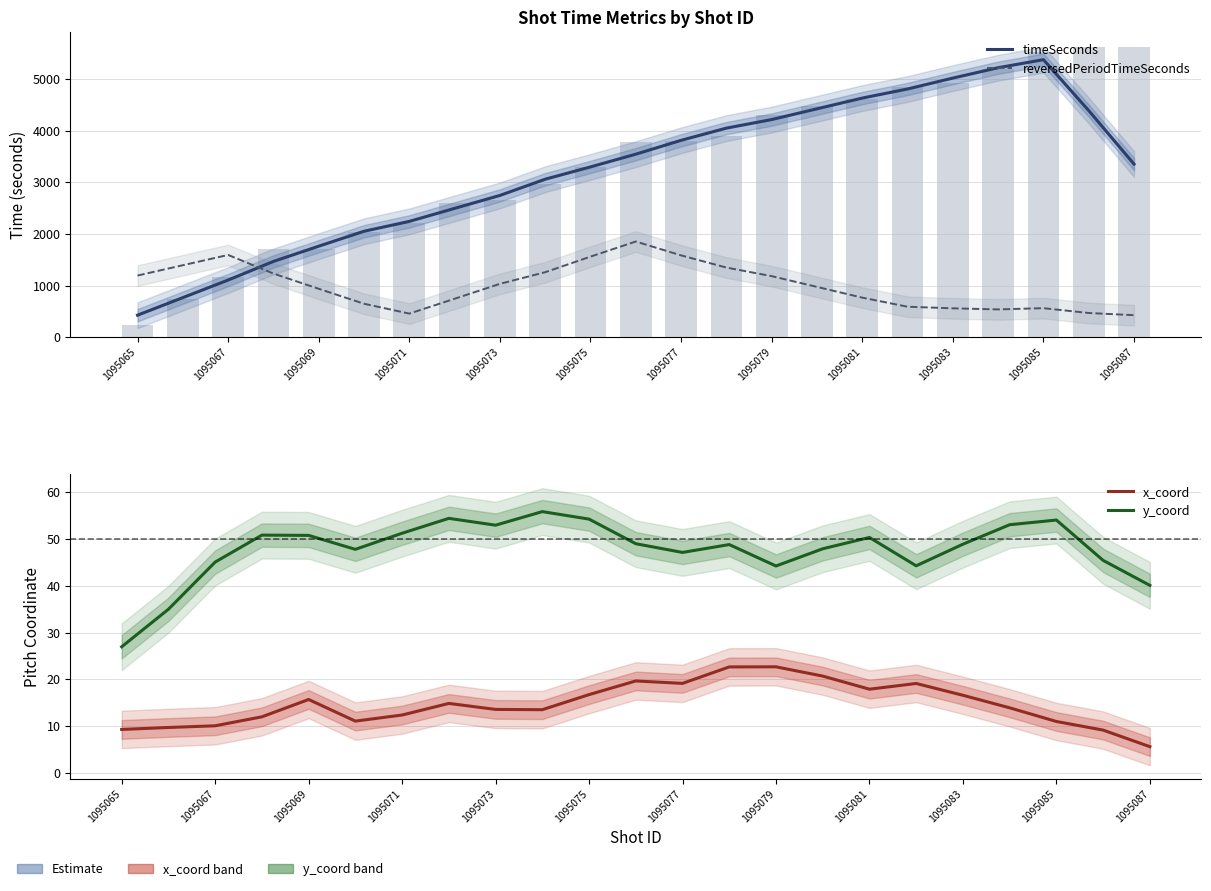

Is it true that reversedPeriodTimeSeconds equals 2068.5 at 1095067?

False